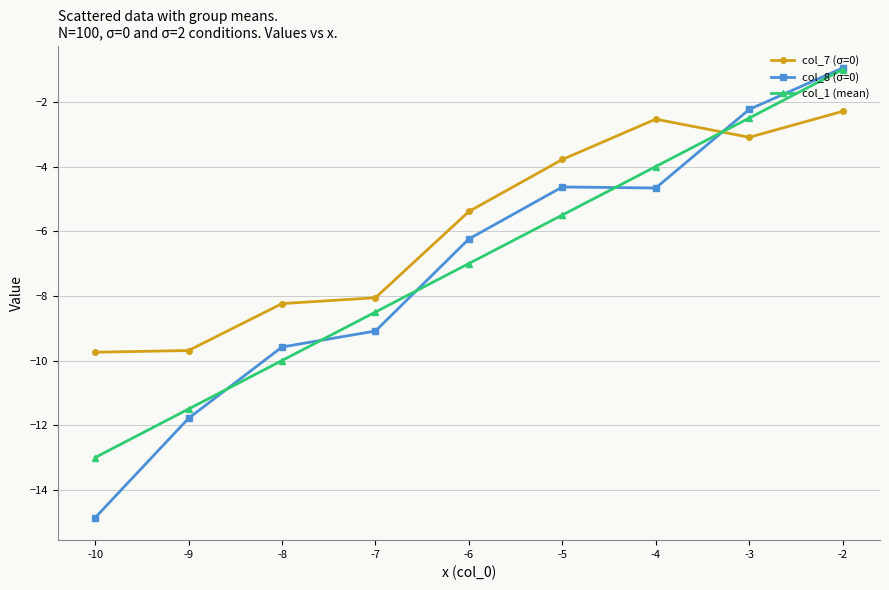

Is this an area chart (filled region under the line)?

No